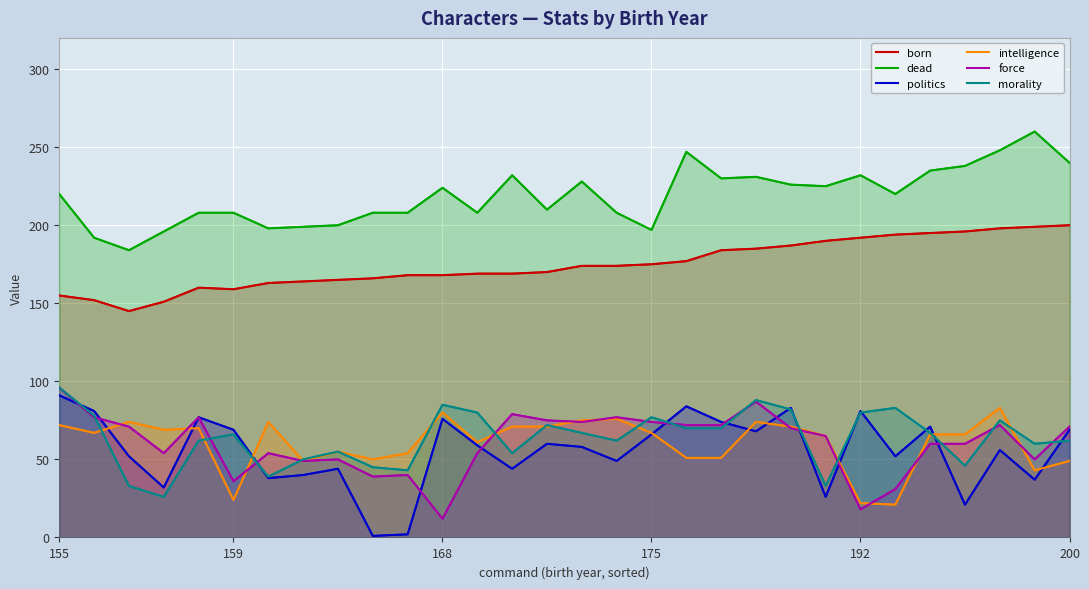

What are all the series names shown in the legend?

born, dead, politics, intelligence, force, morality